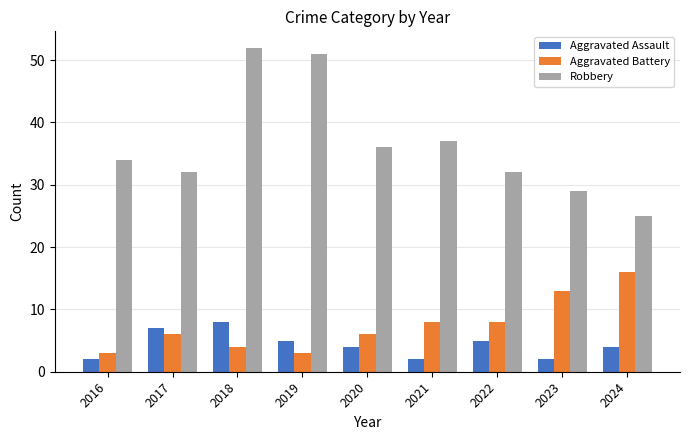

Is the value of Aggravated Battery at 2023 greater than the value of Aggravated Assault at 2018?

Yes